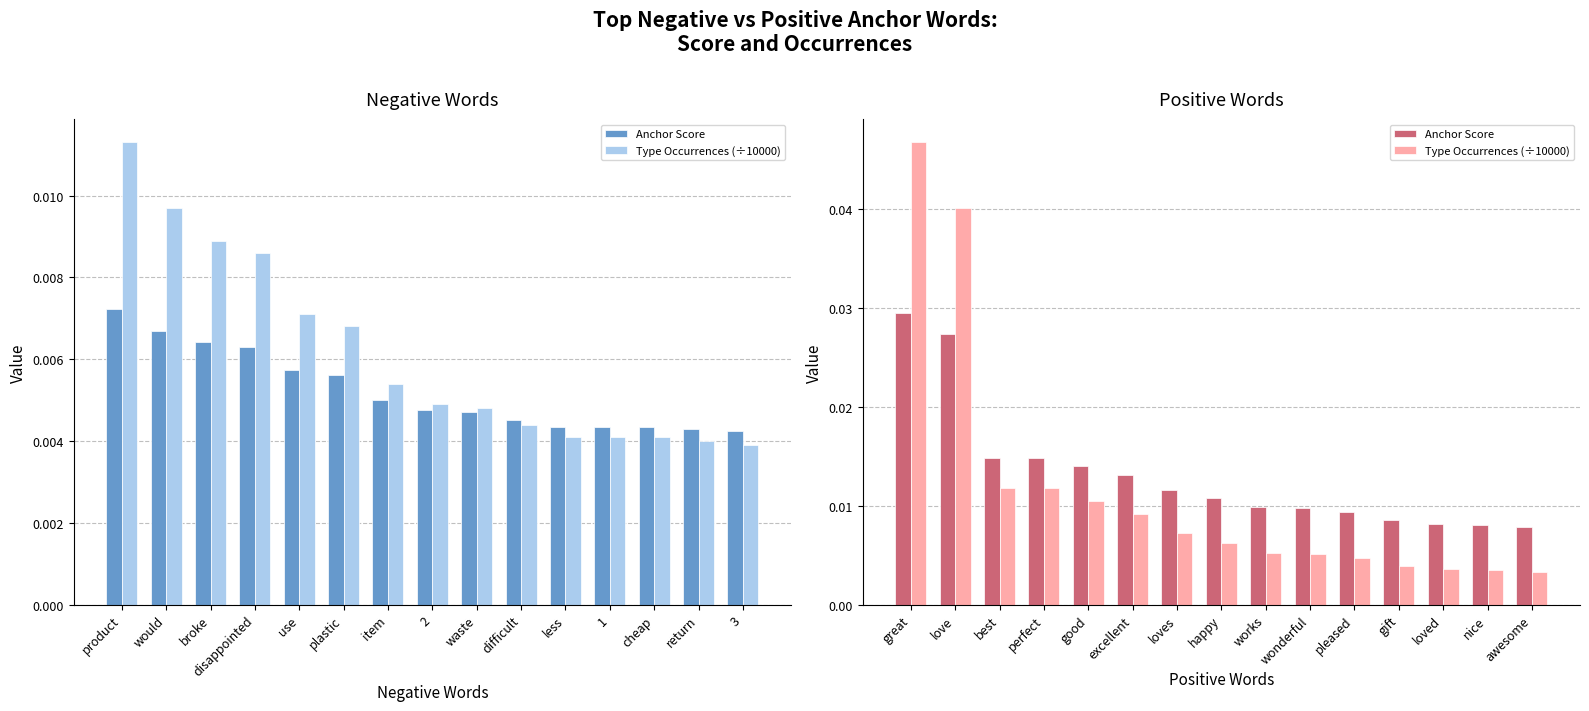

True or false: Anchor Score has a value of 0.0 at awesome.

False